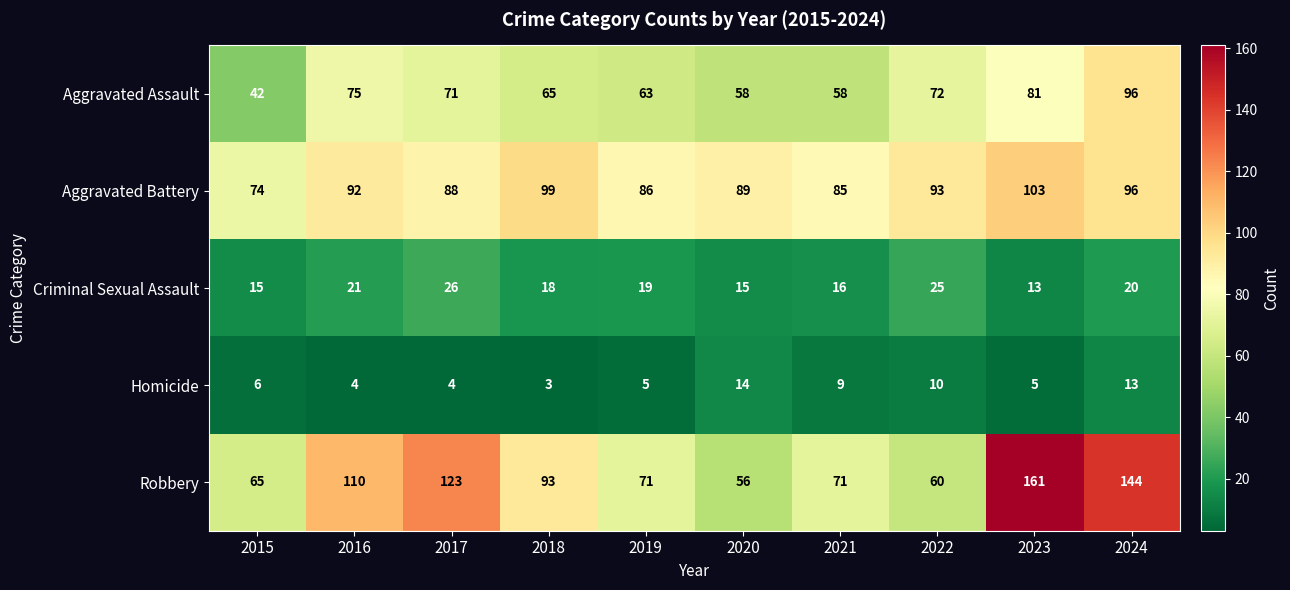

Between 2023 and 2024, which series saw the biggest shift?

Robbery